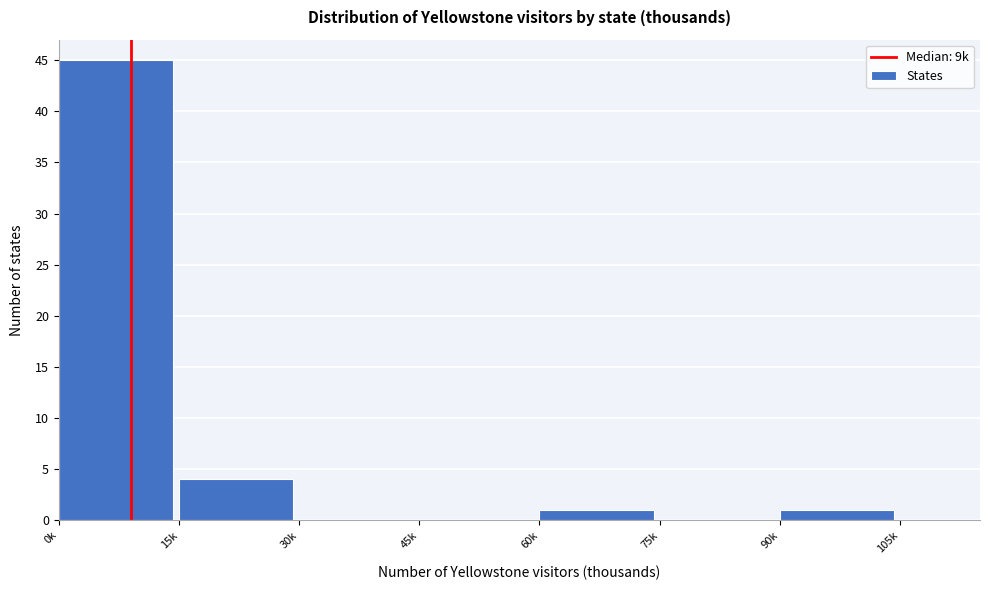

Reading left to right, extract all data points from this chart.

0k=45	15k=4	30k=0	45k=0	60k=1	75k=0	90k=1